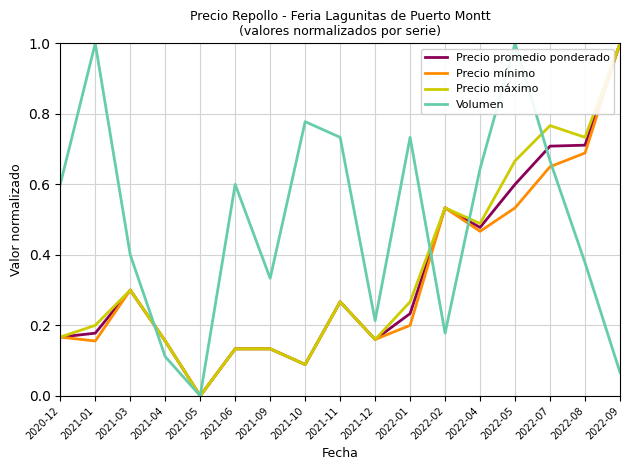

Where is Precio máximo nearest to the value 0?

2021-05